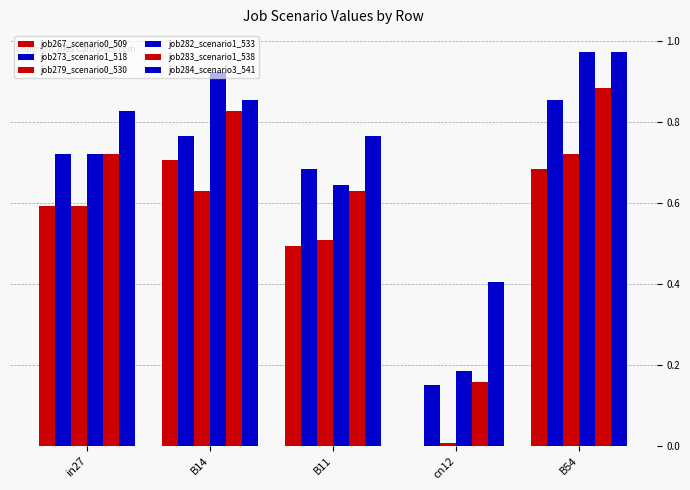

Count the number of data series in this chart.

6